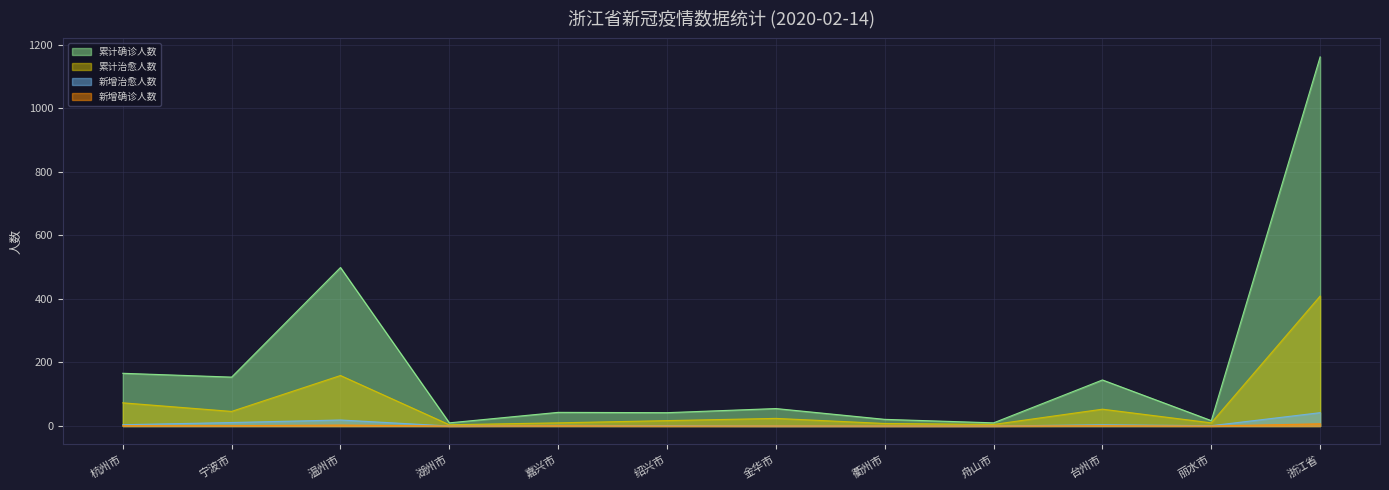

What is the approximate value of 新增治愈人数 at 丽水市?

1